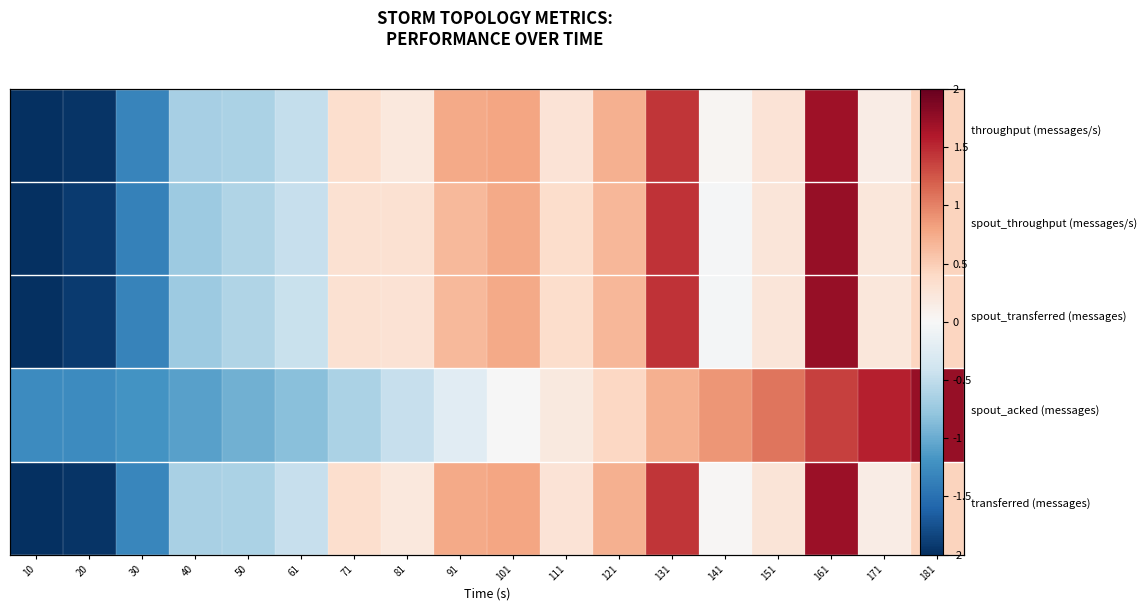

How many data points in throughput (messages/s) are above 0?

12